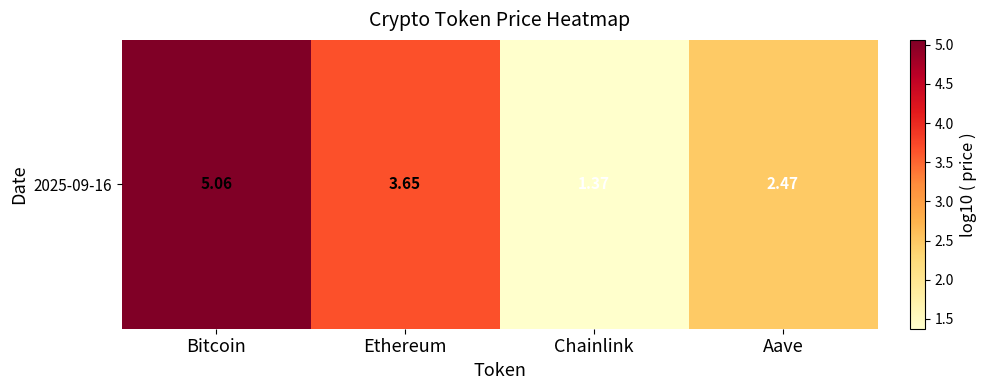

How many data points are above 3?

2